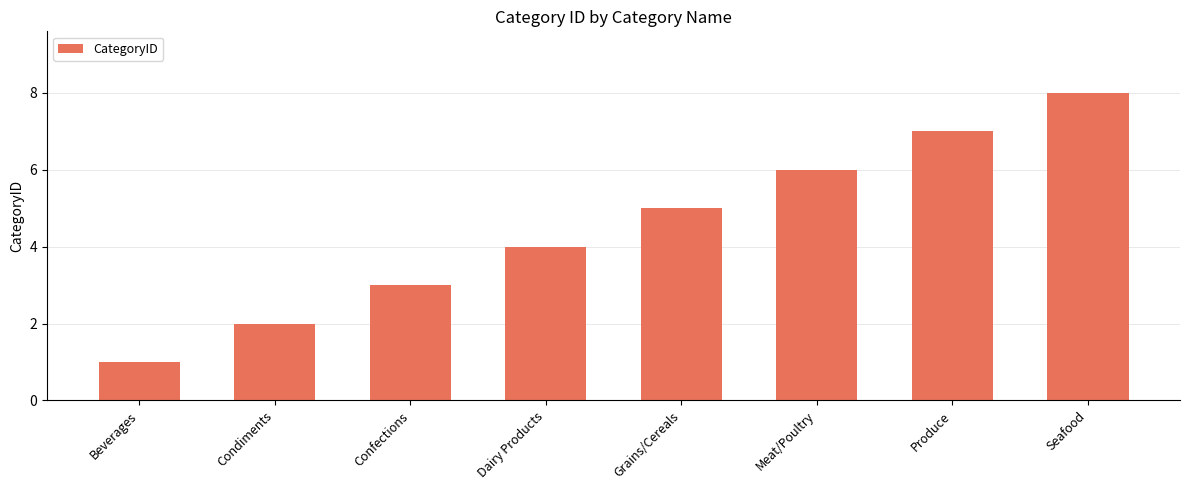

What position from the left is Seafood?

8